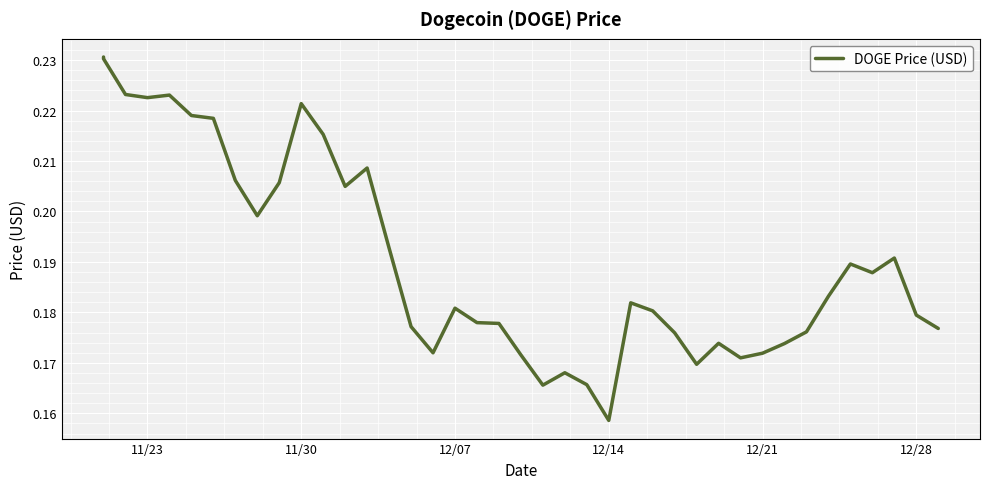

How many lines are shown in the chart?

1